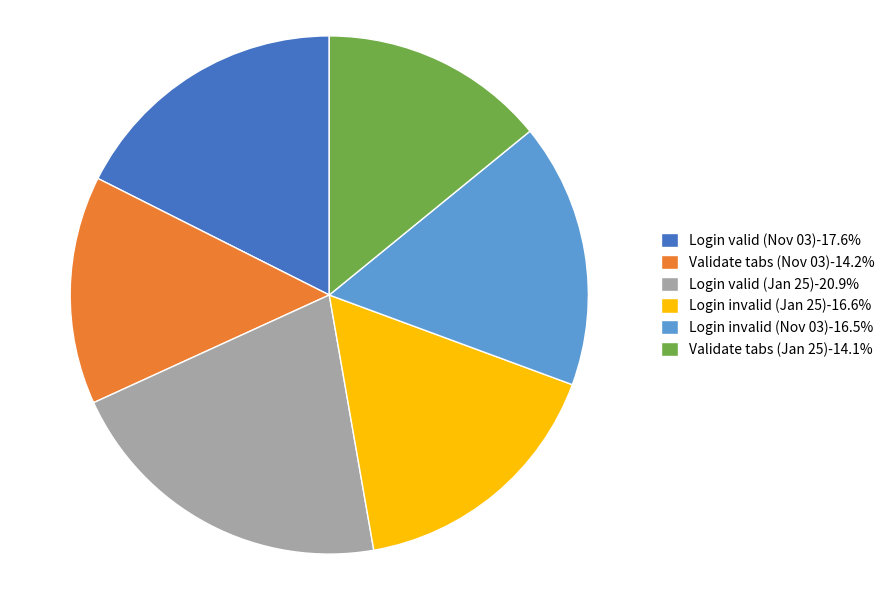

Does Login valid (Jan 25)-20.9% represent more than half of the total?

No